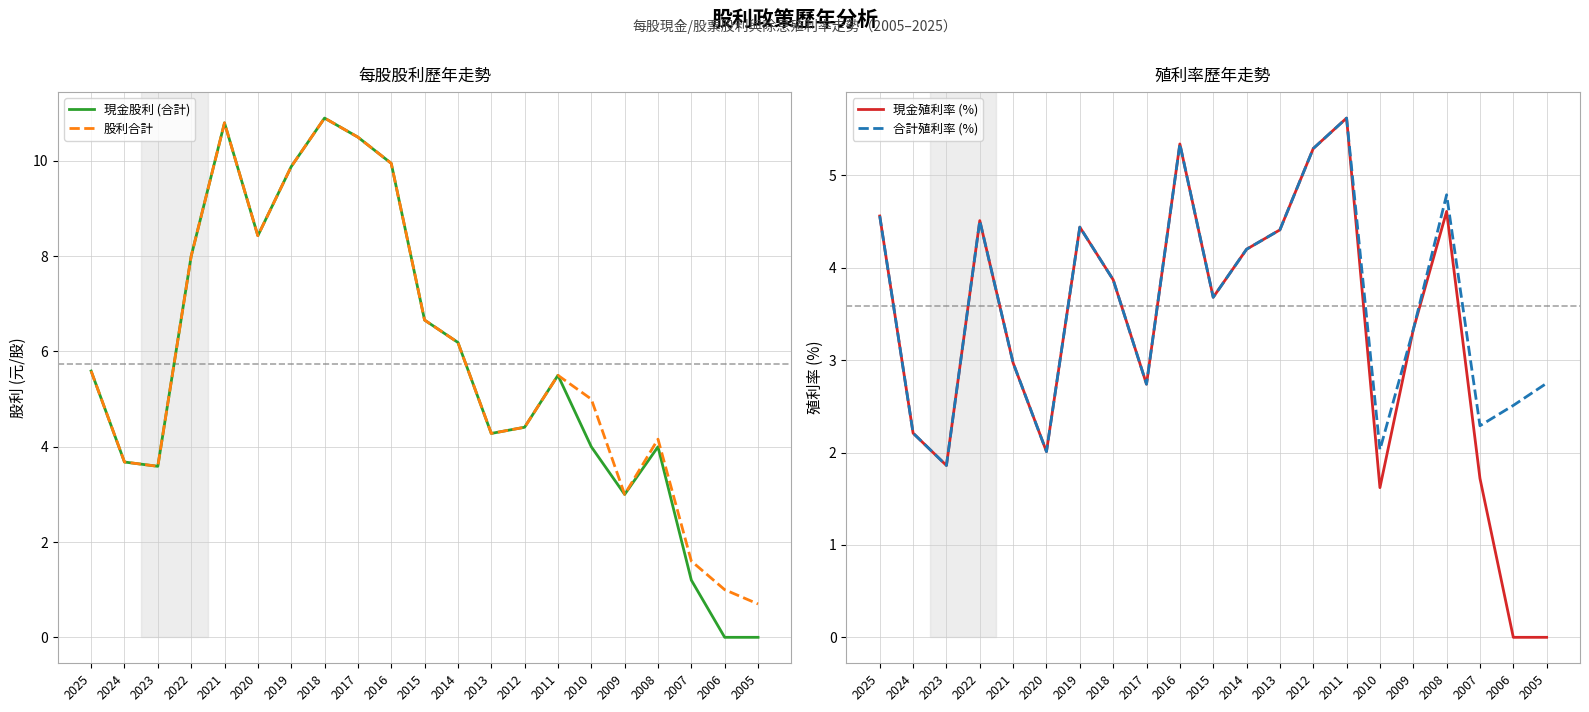

True or false: 現金殖利率 (%) has more than 1 points higher than both neighbors.

True